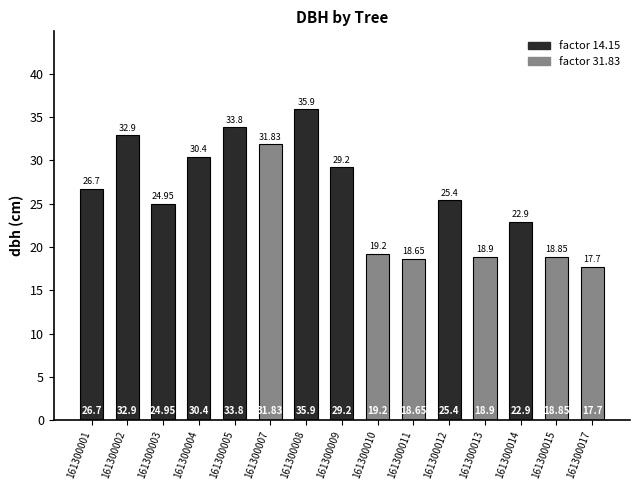

The chart shows a value of 17.8 at 161300009. True or false?

False